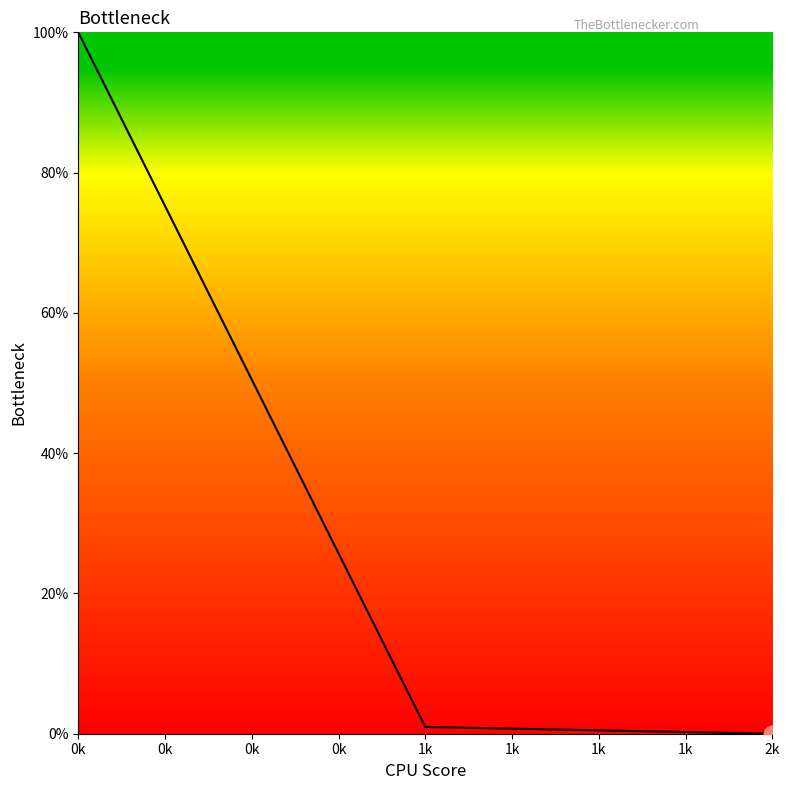

Is this an area chart (filled region under the line)?

No